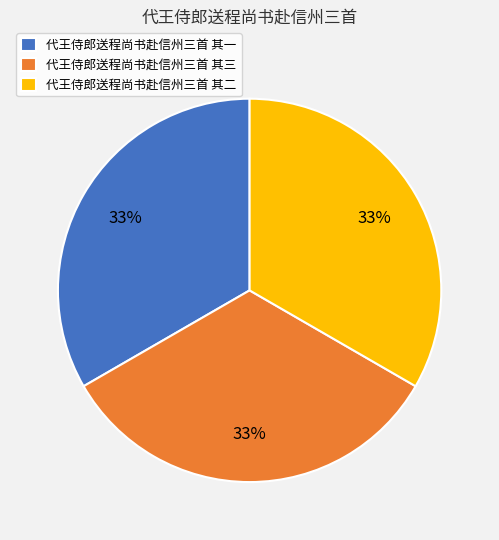

Is there a majority slice in this chart?

No